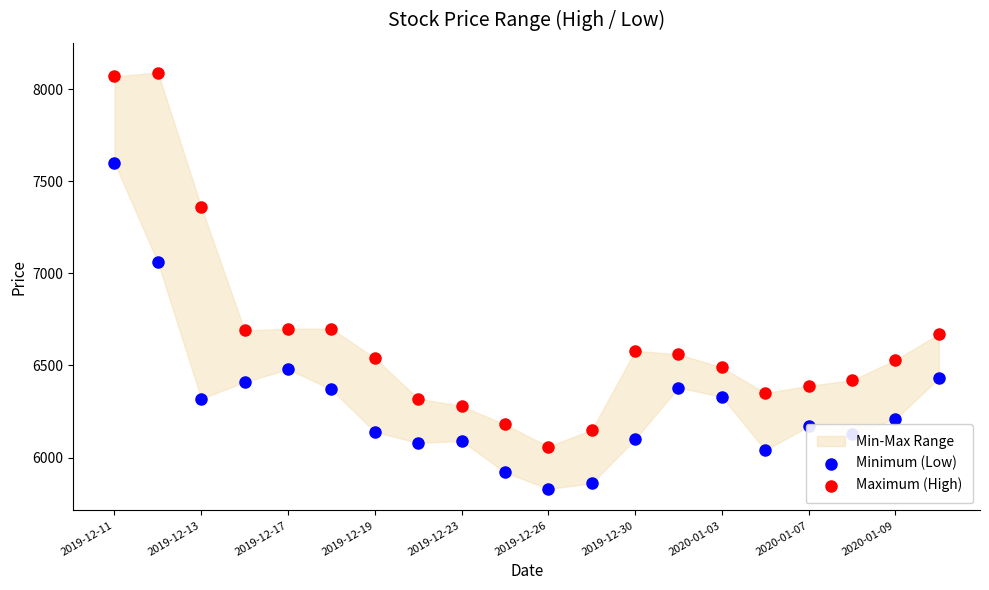

At which category is the sum across all series the highest?

2019-12-11